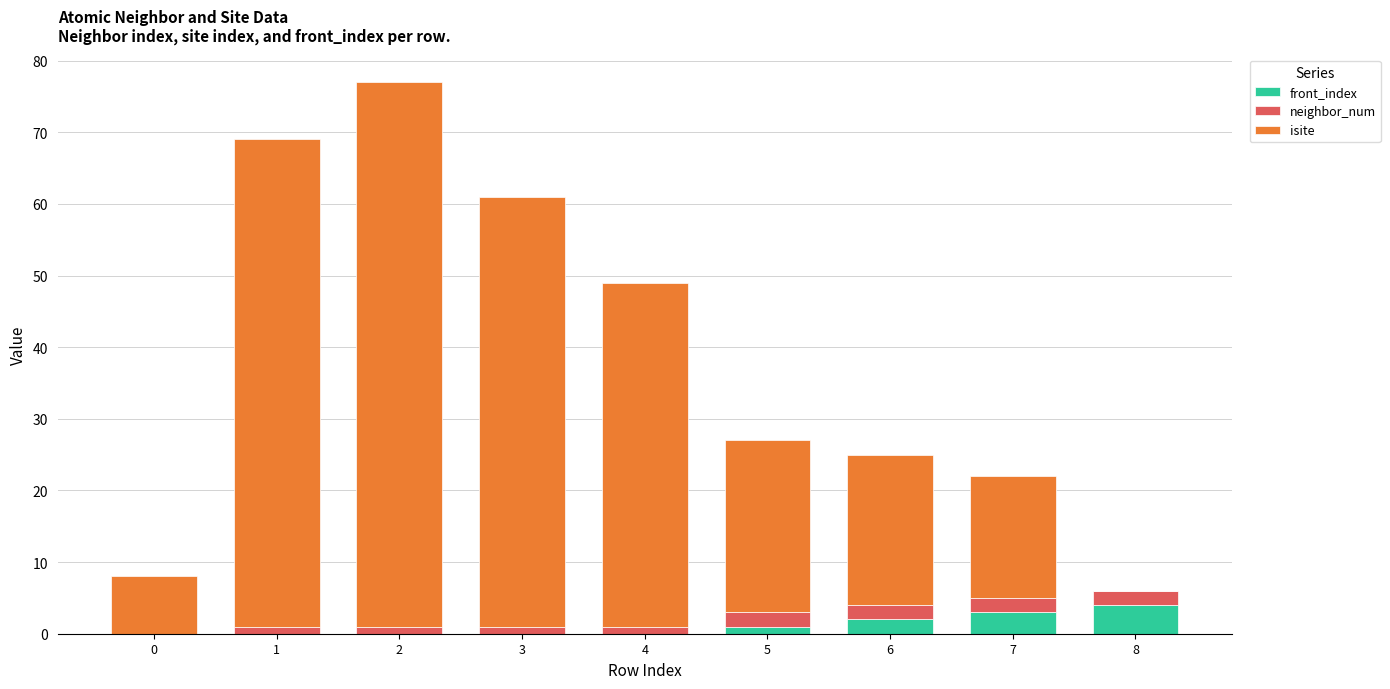

At which category is the sum across all series the highest?

2